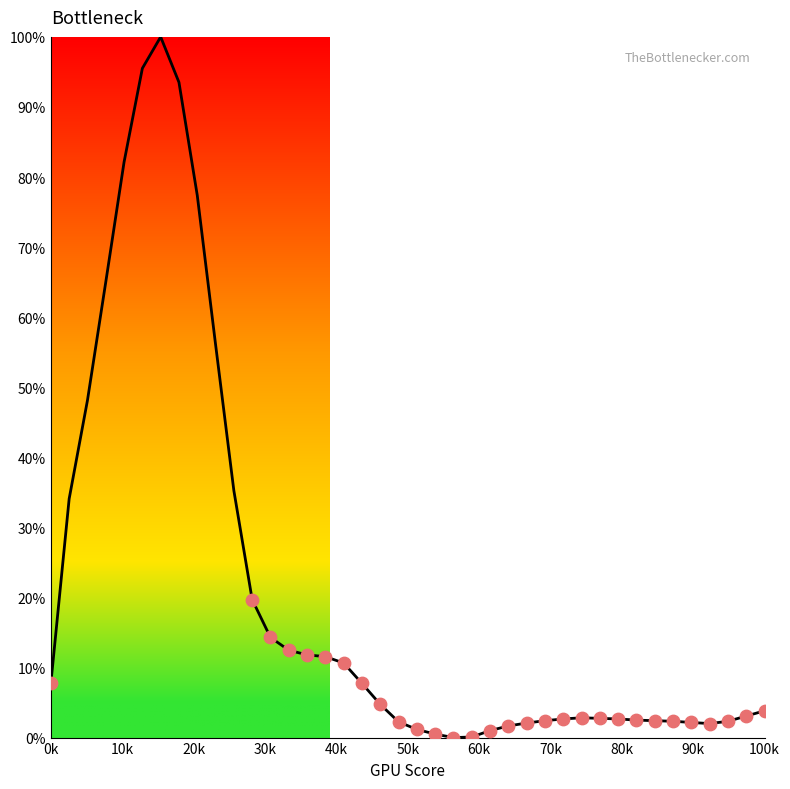

What is the maximum value shown in the chart?

100.0